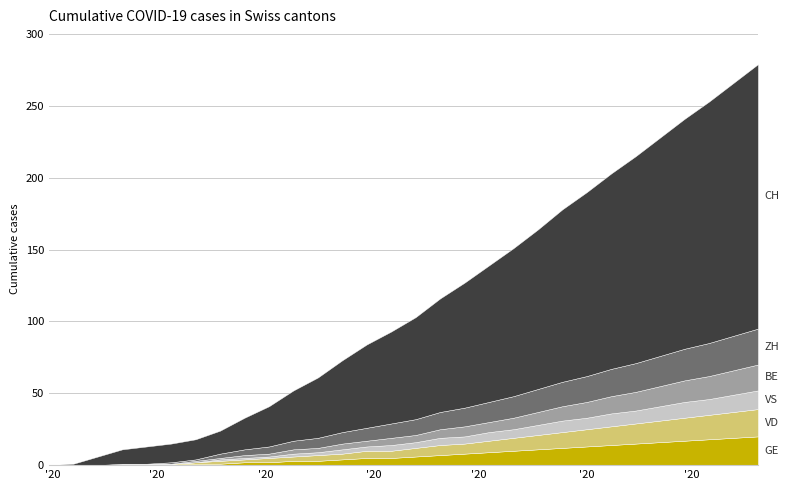

The value of VD at 25 is 15. True or false?

True